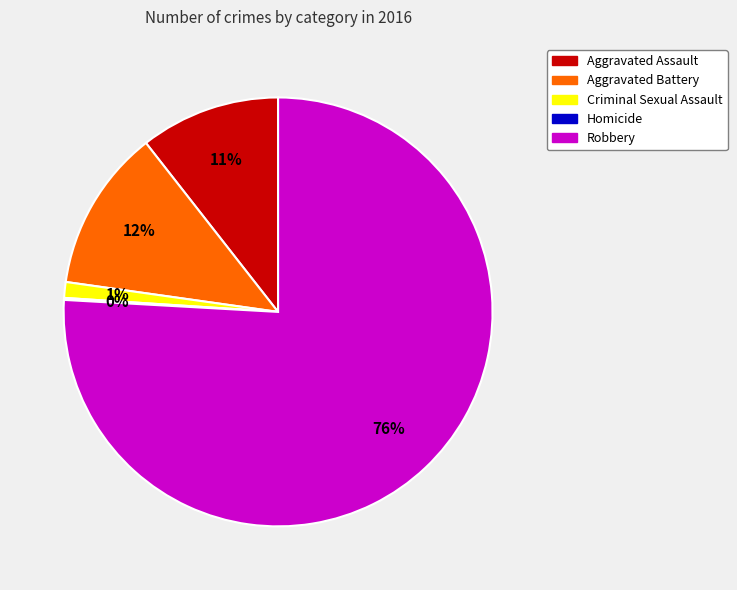

What is the ratio of the value at Aggravated Assault to the value at Robbery?

0.1